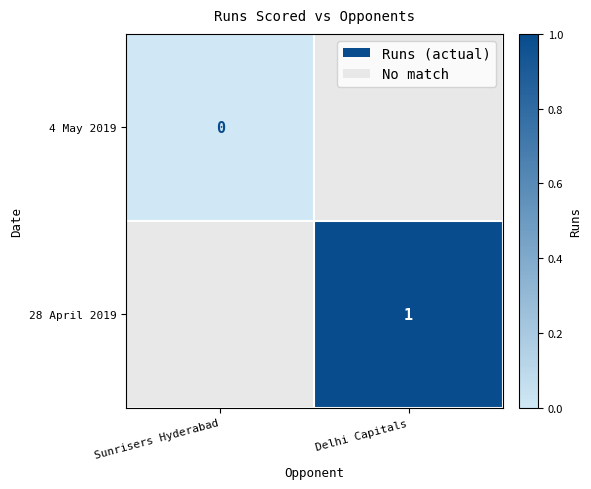

The value of 28 April 2019 at Delhi Capitals is 2. True or false?

False